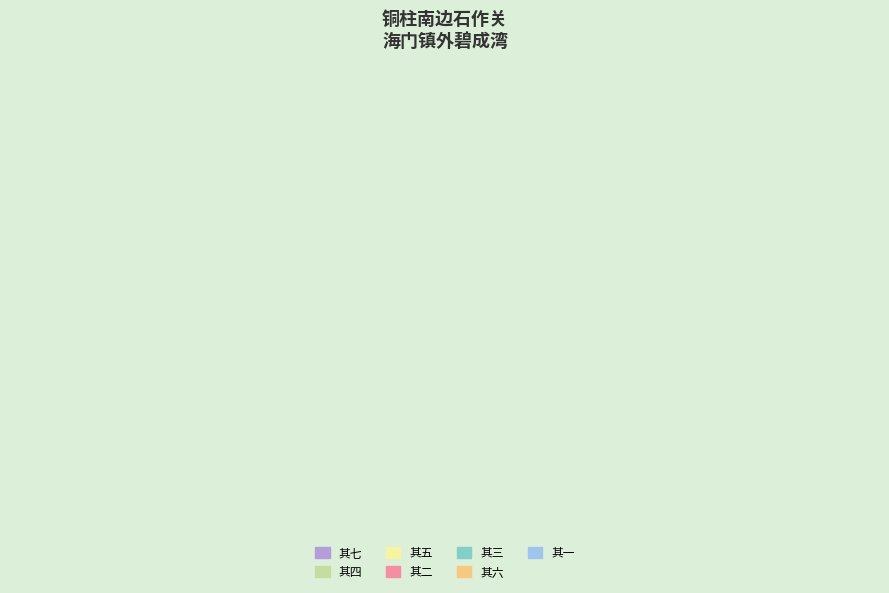

How many slices are in this pie chart?

7